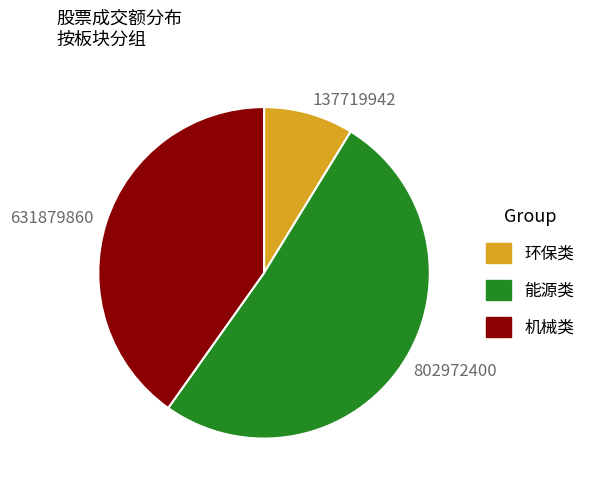

True or false: 631879860 accounts for 53% of the total.

False